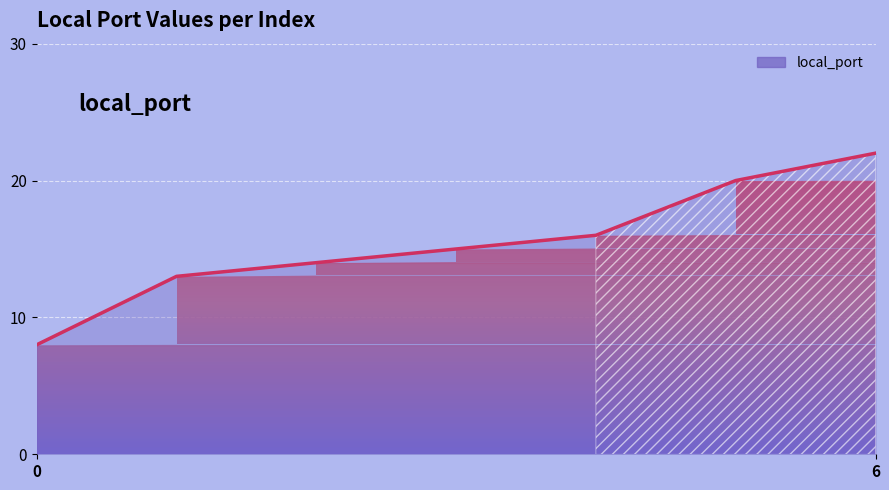

How many values are below 15?

3